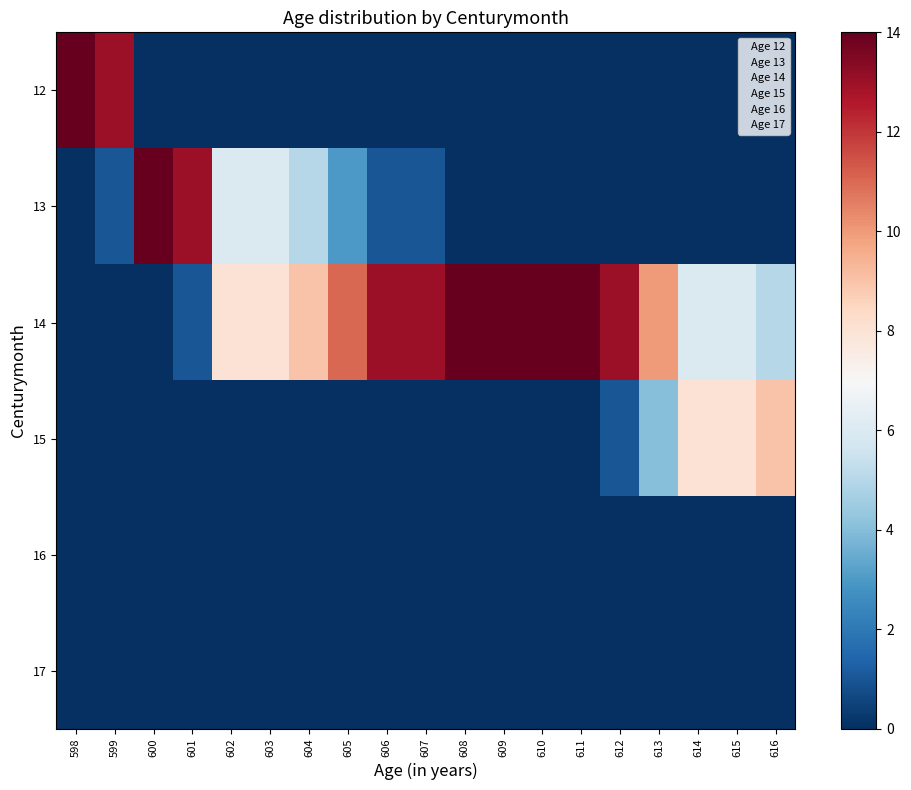

At which category does the chart reach its peak across all series?

598